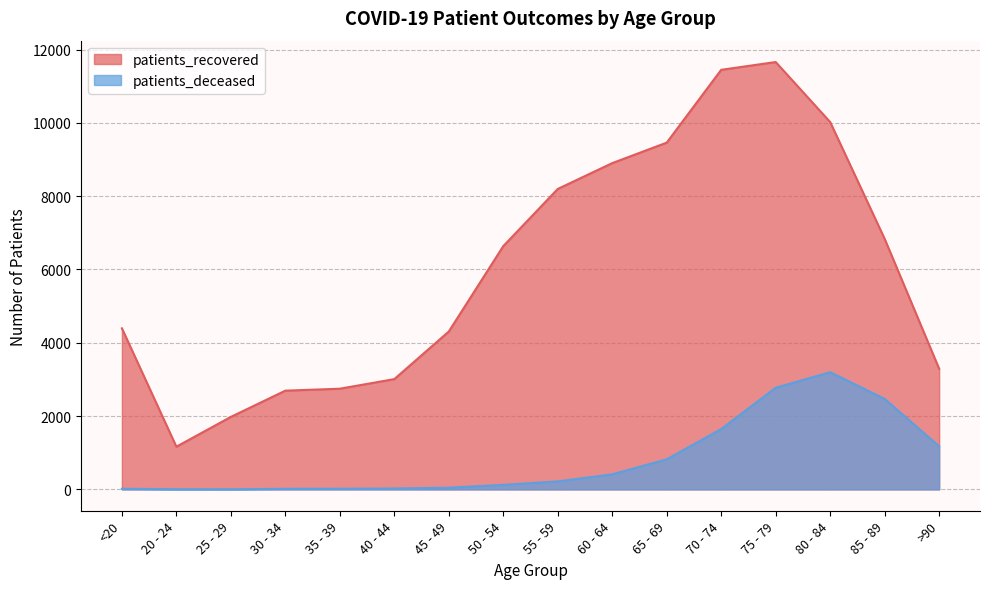

At which label is patients_deceased closest to 1600?

70 - 74